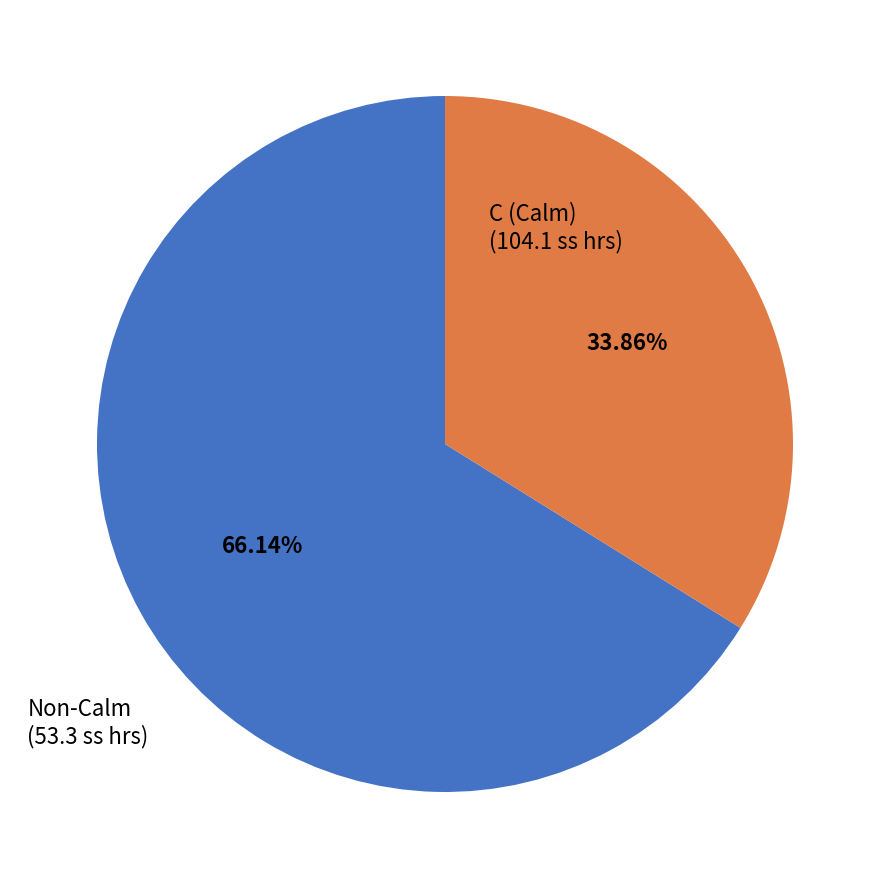

Is there a majority slice in this chart?

Yes